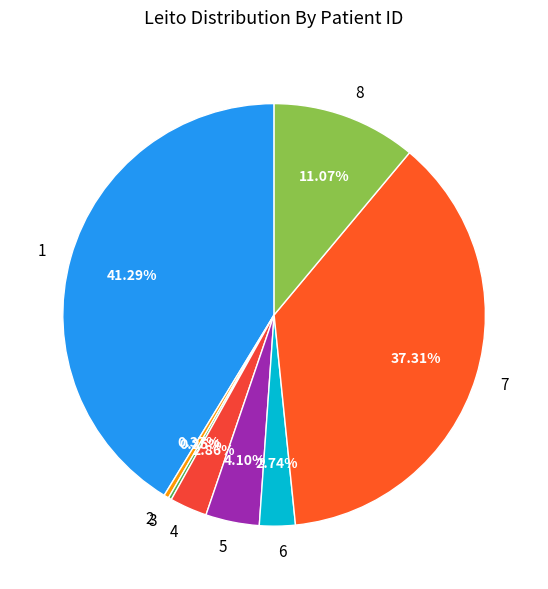

True or false: 7 accounts for 48% of the total.

False